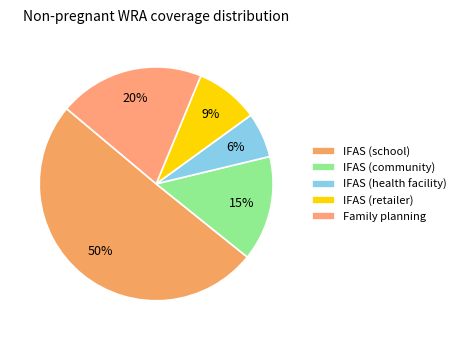

Which category has the smallest portion of the pie?

IFAS (health facility)